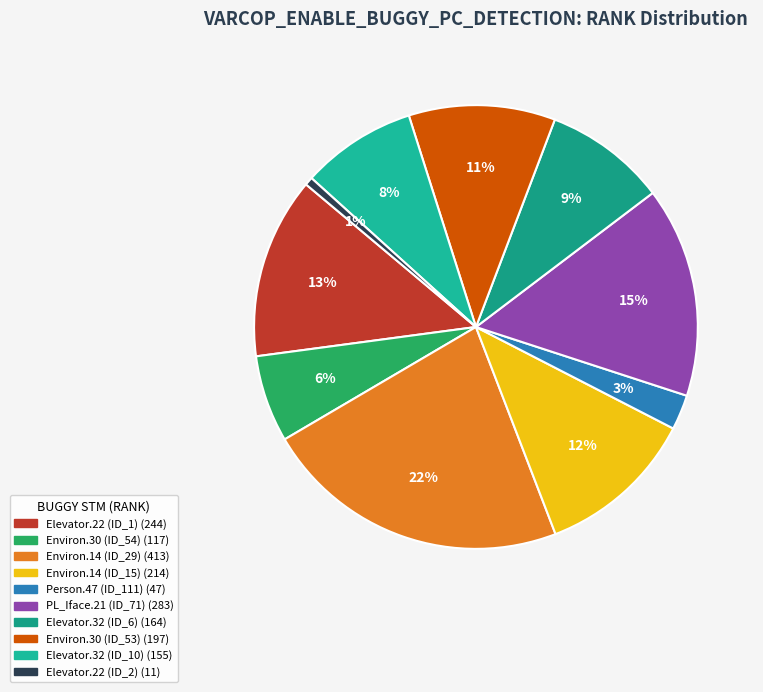

Which category has the smallest portion of the pie?

Weight.ElevatorSystem.Elevator.22 (ID_2)